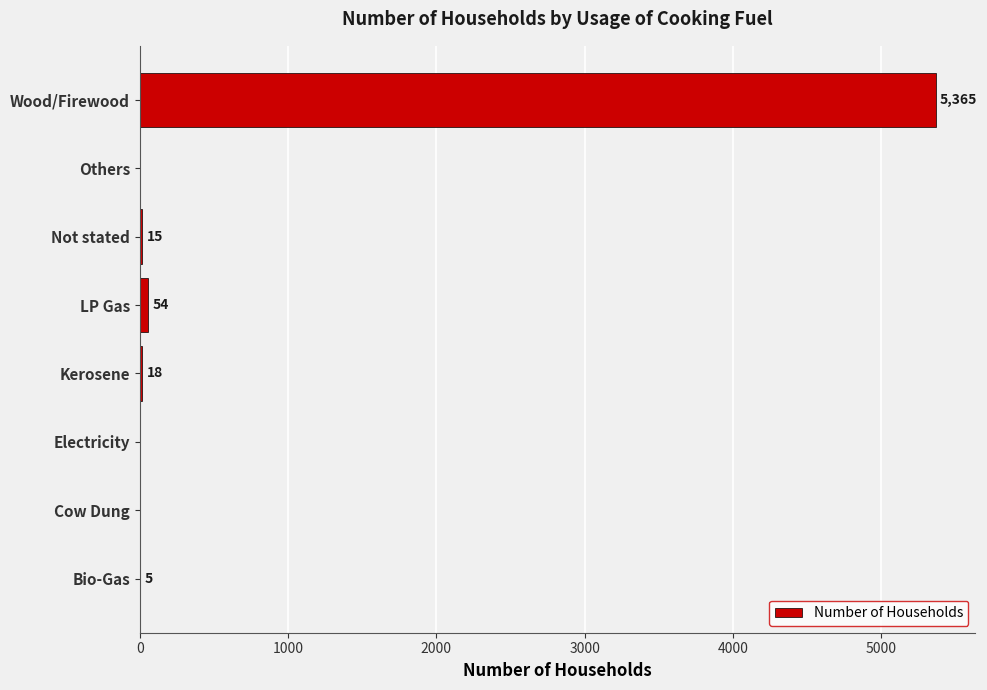

What is the sum of the values at LP Gas and Not stated?

69